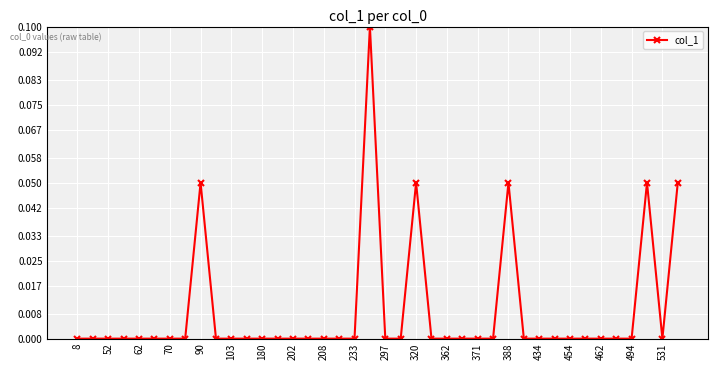

What is the sum of all values?

0.4